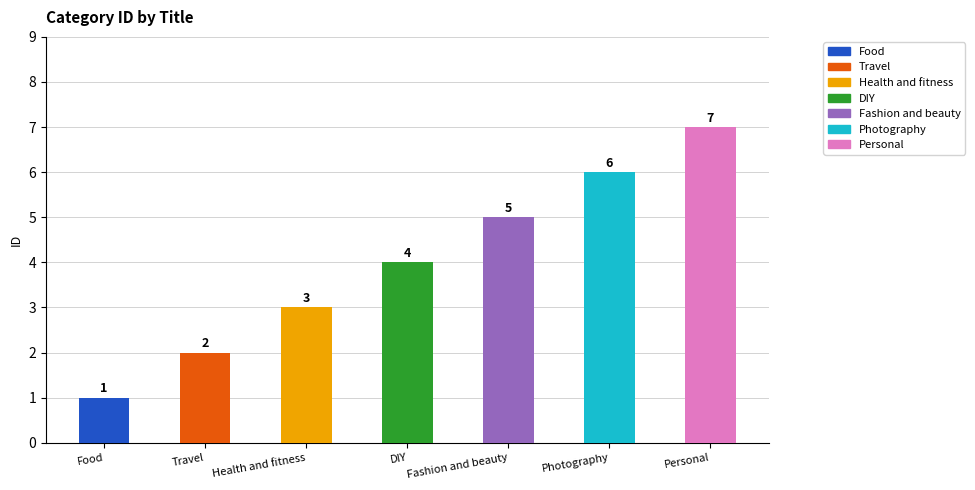

How many values are between 2 and 6?

5